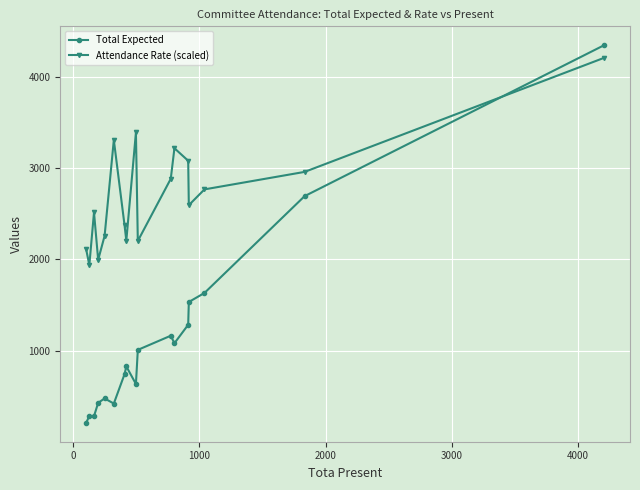

What is the sum of all Attendance Rate (scaled) values?

45986.6